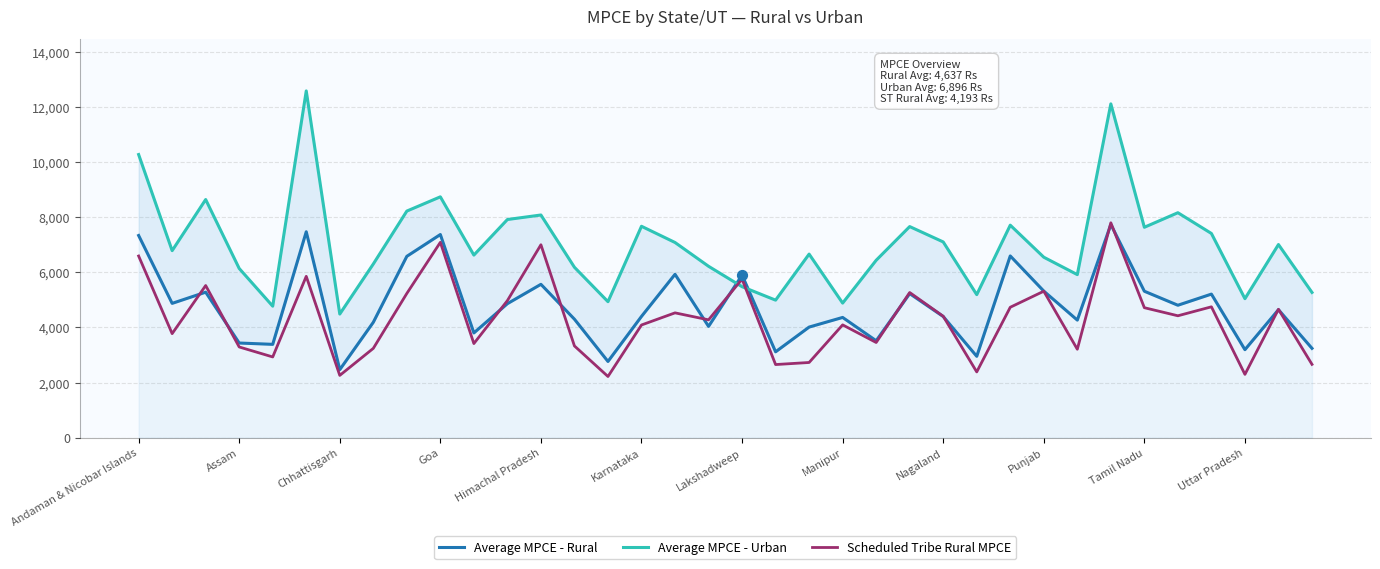

Which series reaches the maximum Y coordinate?

Average MPCE - Urban